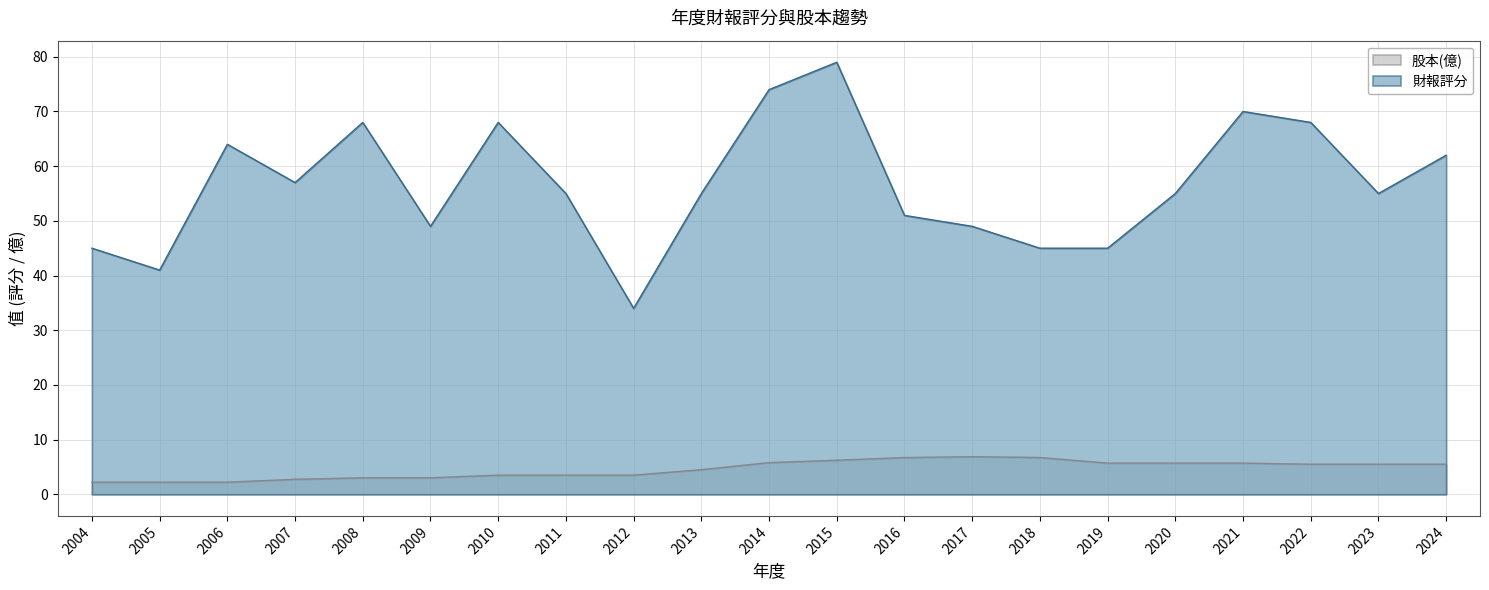

What is the lowest value of the 財報評分 series?

34.0